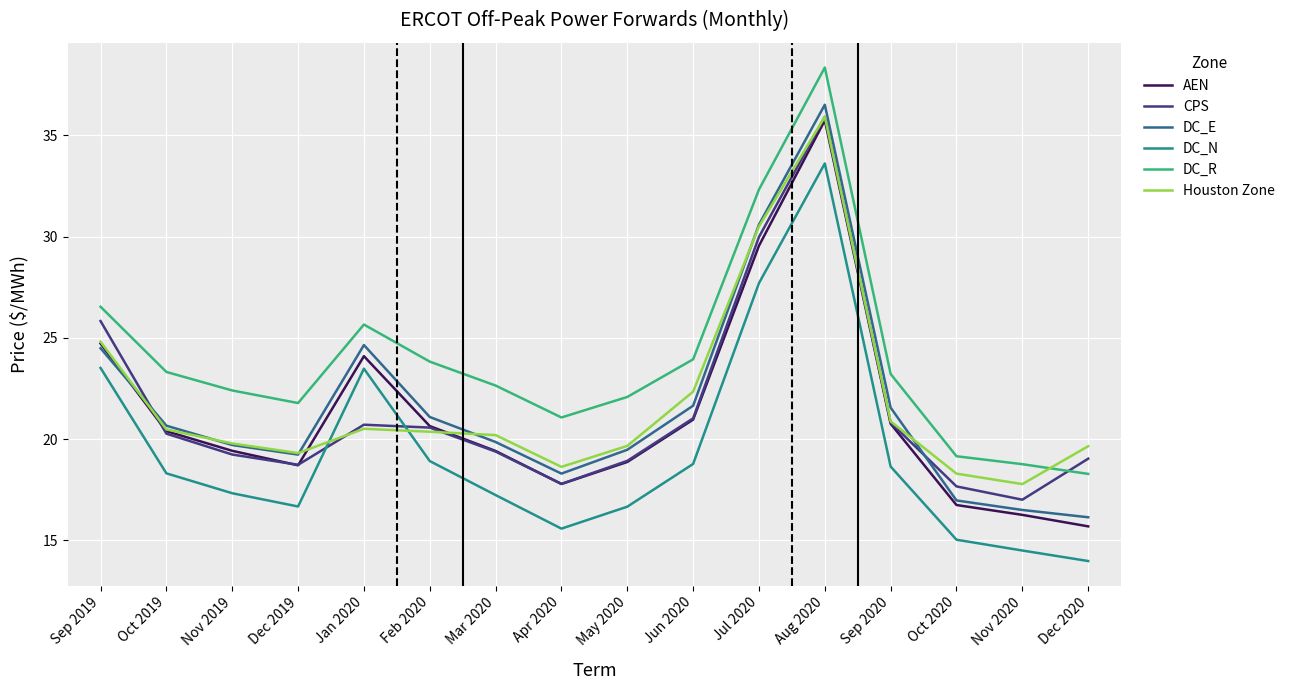

What position from the left is Nov 2020?

15